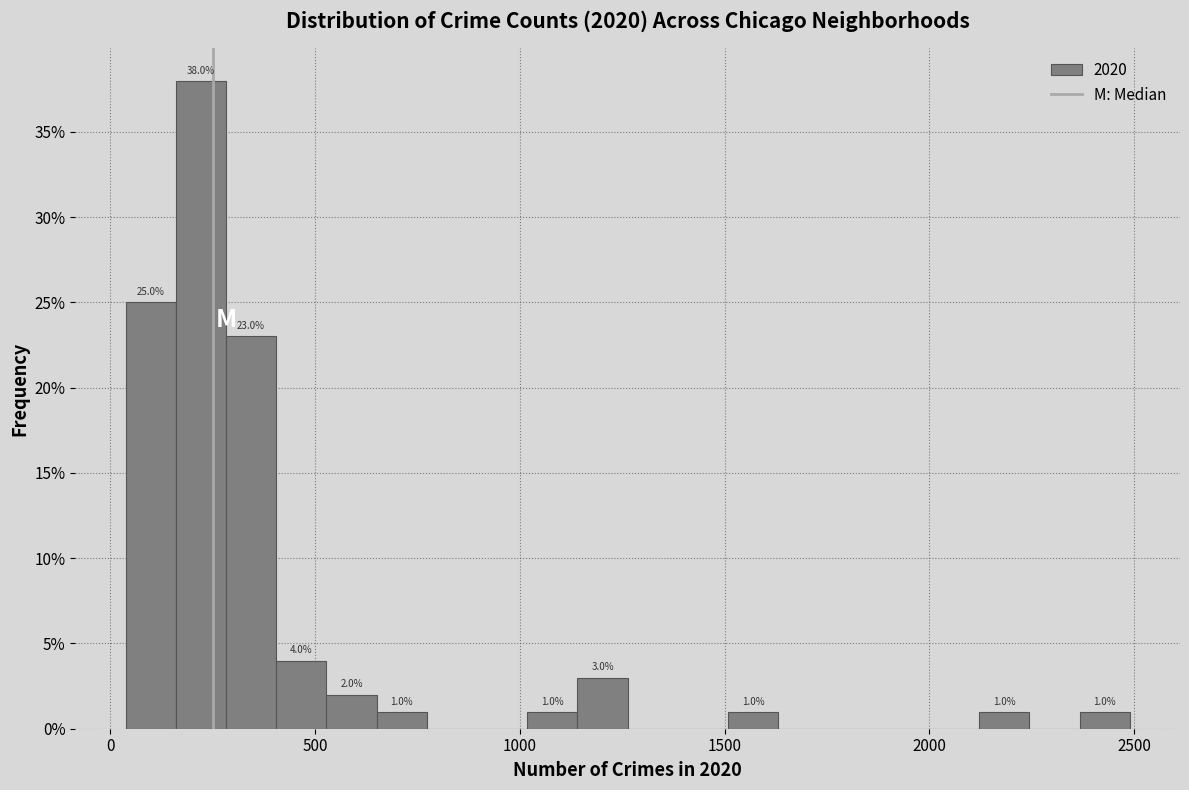

Around what value on the x-axis is the tallest bar? Give the approximate position of its centre, as read against the axis.

200